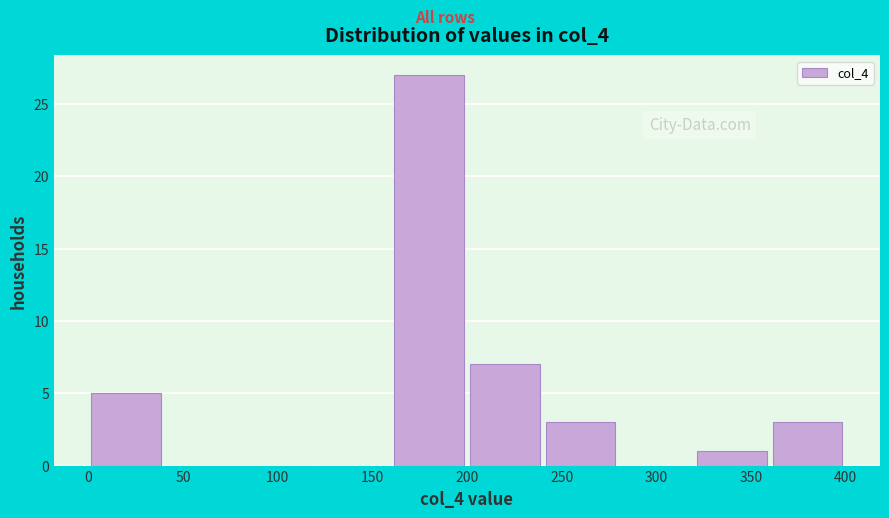

Reading left to right, list every bar in this chart as the range it spans on the x-axis followed by its height. The values are not printed on the chart, so give them approximately, as read against the axis.

0 to 40: 5
40 to 80: 0
80 to 120: 0
120 to 160: 0
160 to 200: 27
200 to 240: 7
240 to 280: 3
280 to 320: 0
320 to 360: 1
360 to 400: 3